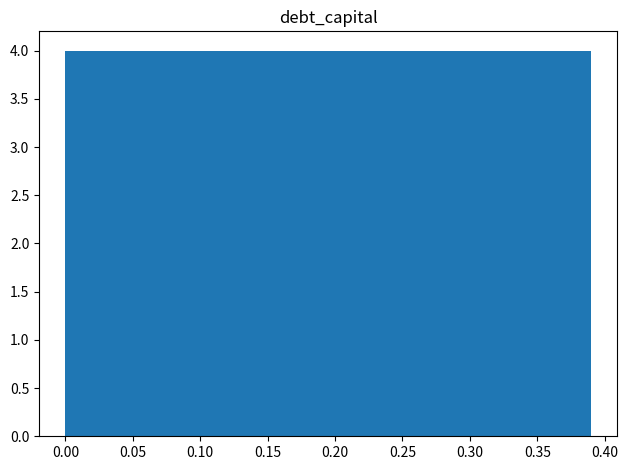

How tall is the bar that spans 0.156 to 0.195 on the x-axis? Neither the bar edges nor the heights are printed on the chart, so give them approximately, as read against the axes.

4